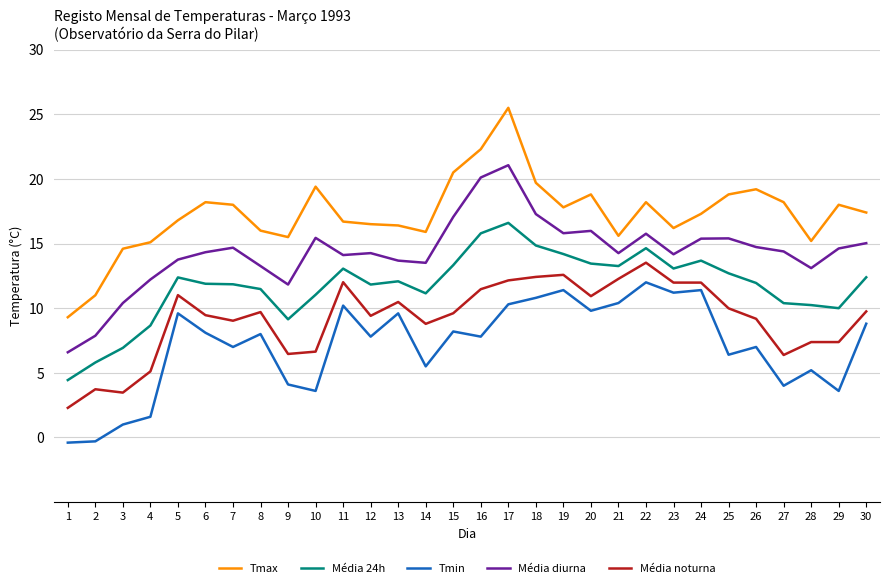

Which series has the largest total across all categories?

Tmax